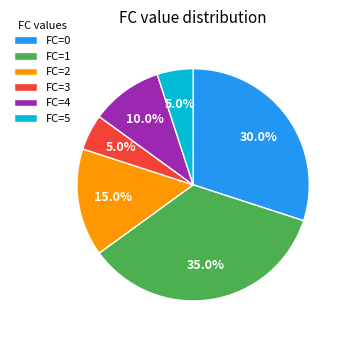

What percentage is NOT represented by FC=1?

65.0%